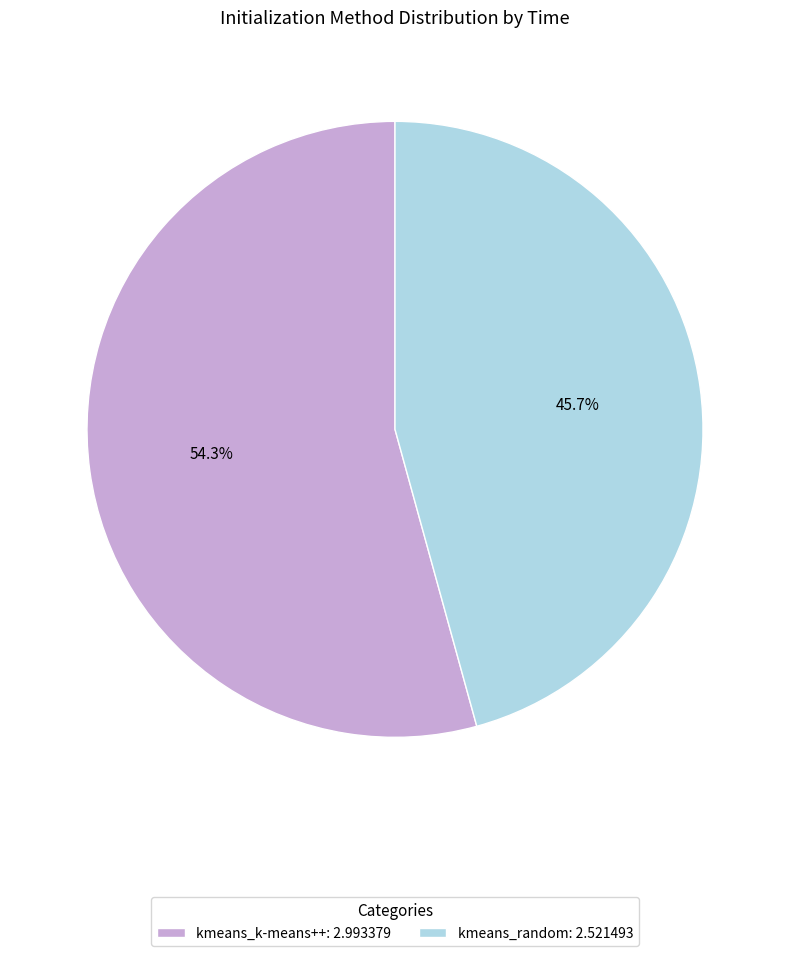

Which slice represents more than half of the pie?

kmeans_k-means++